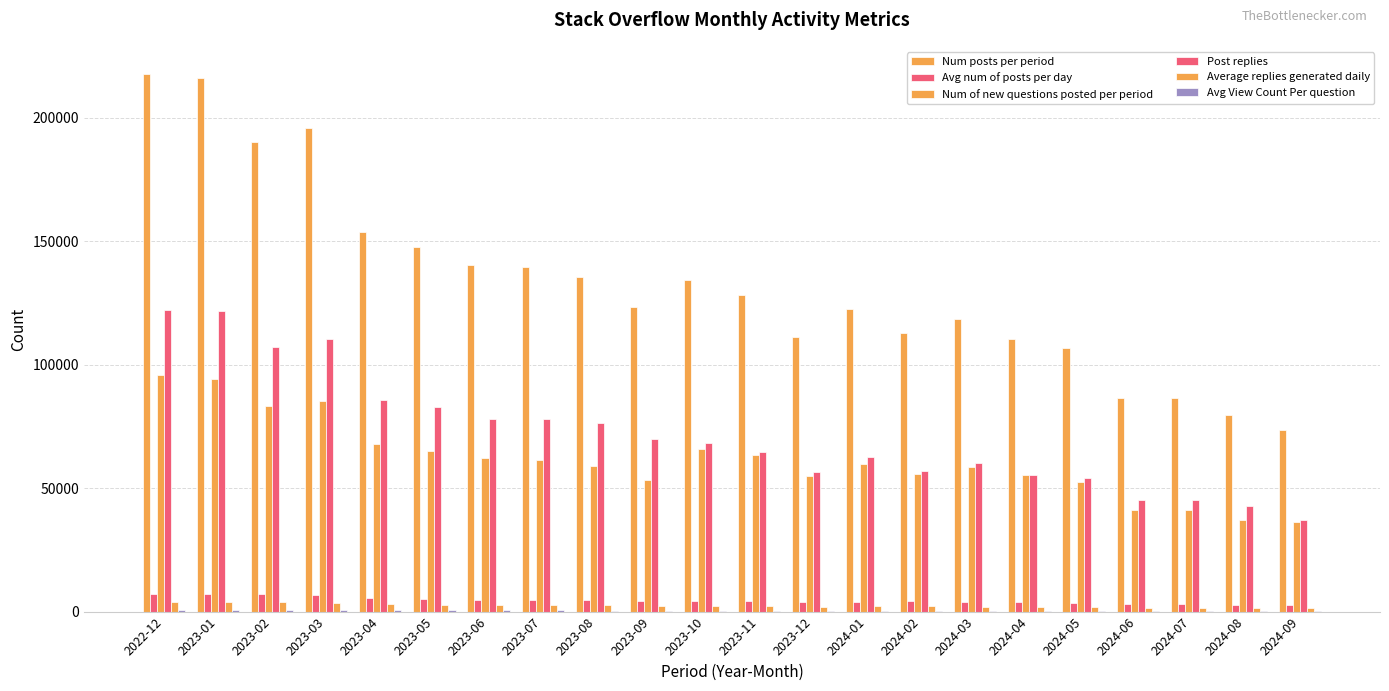

What is the label of the 12th bar from the left?

2023-11